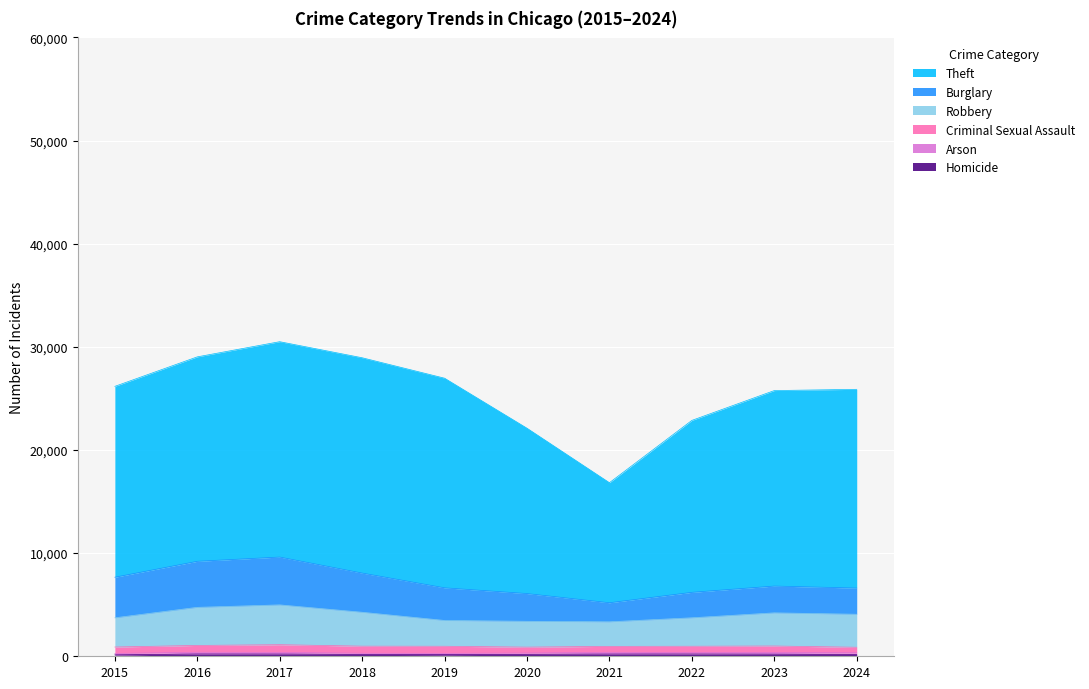

Reading right to left, transcribe all the data shown in this chart.

Homicide: 171	202	219	213	189	159	181	212	219	136
Arson: 166	167	129	173	123	123	111	165	170	135
Criminal Sexual Assault: 537	626	624	574	574	689	688	745	661	626
Robbery: 3200	3214	2759	2381	2506	2501	3287	3860	3694	2833
Burglary: 2539	2600	2470	1850	2689	3166	3801	4638	4466	3935
Theft: 19269	18952	16668	11639	16030	20322	20875	20879	19819	18505